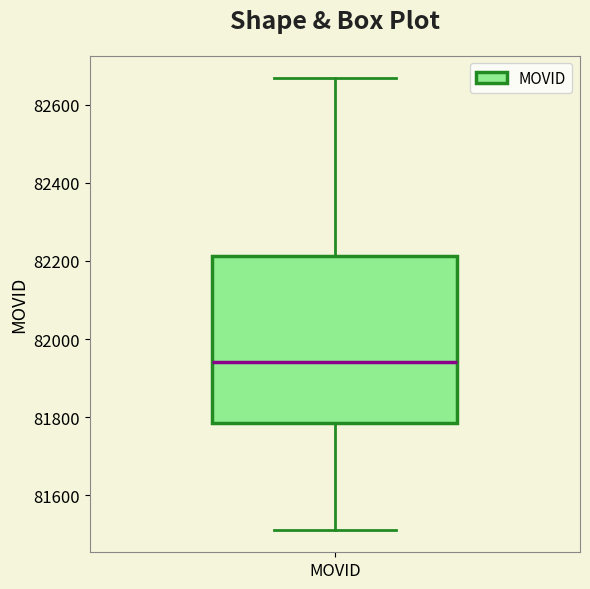

Where does the lower whisker of the box for MOVID end on the y-axis? The values are not printed on the chart, so give them approximately, as read against the axis.

81520